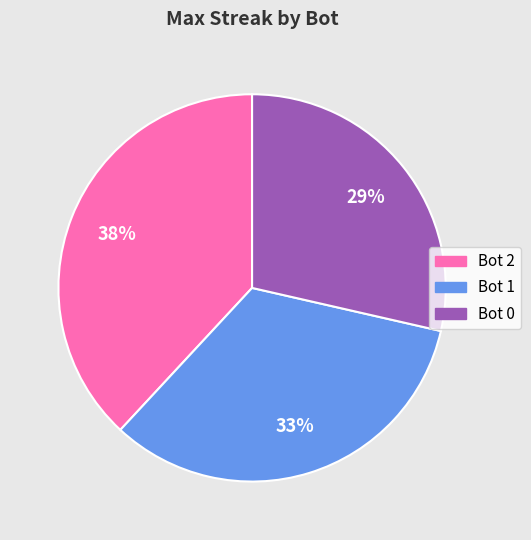

To the nearest percent, what is the difference between the Bot 1 and Bot 2 slice percentages?

5%